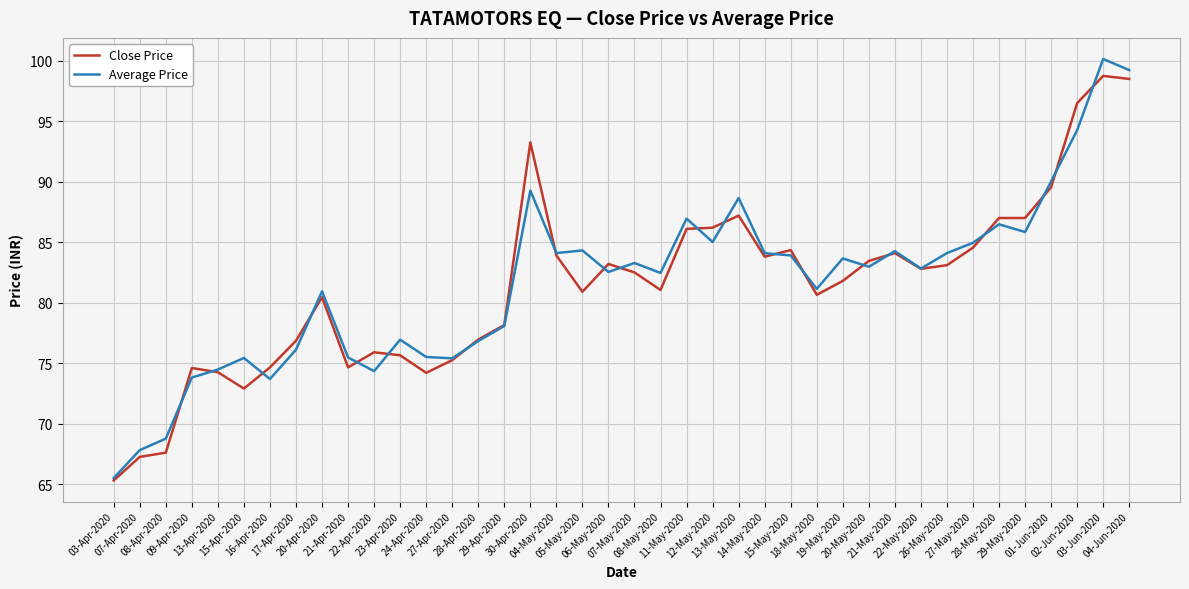

True or false: Average Price has a value of 80.9 at 20-Apr-2020.

True